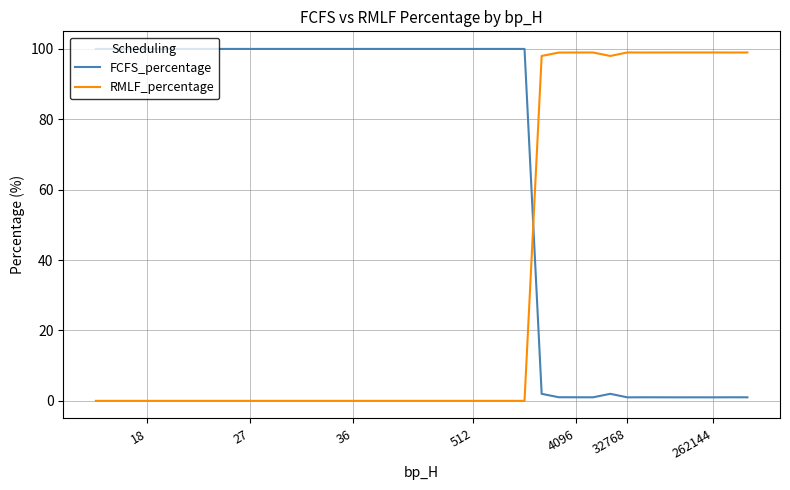

What is the average value of the FCFS_percentage series?

67.1